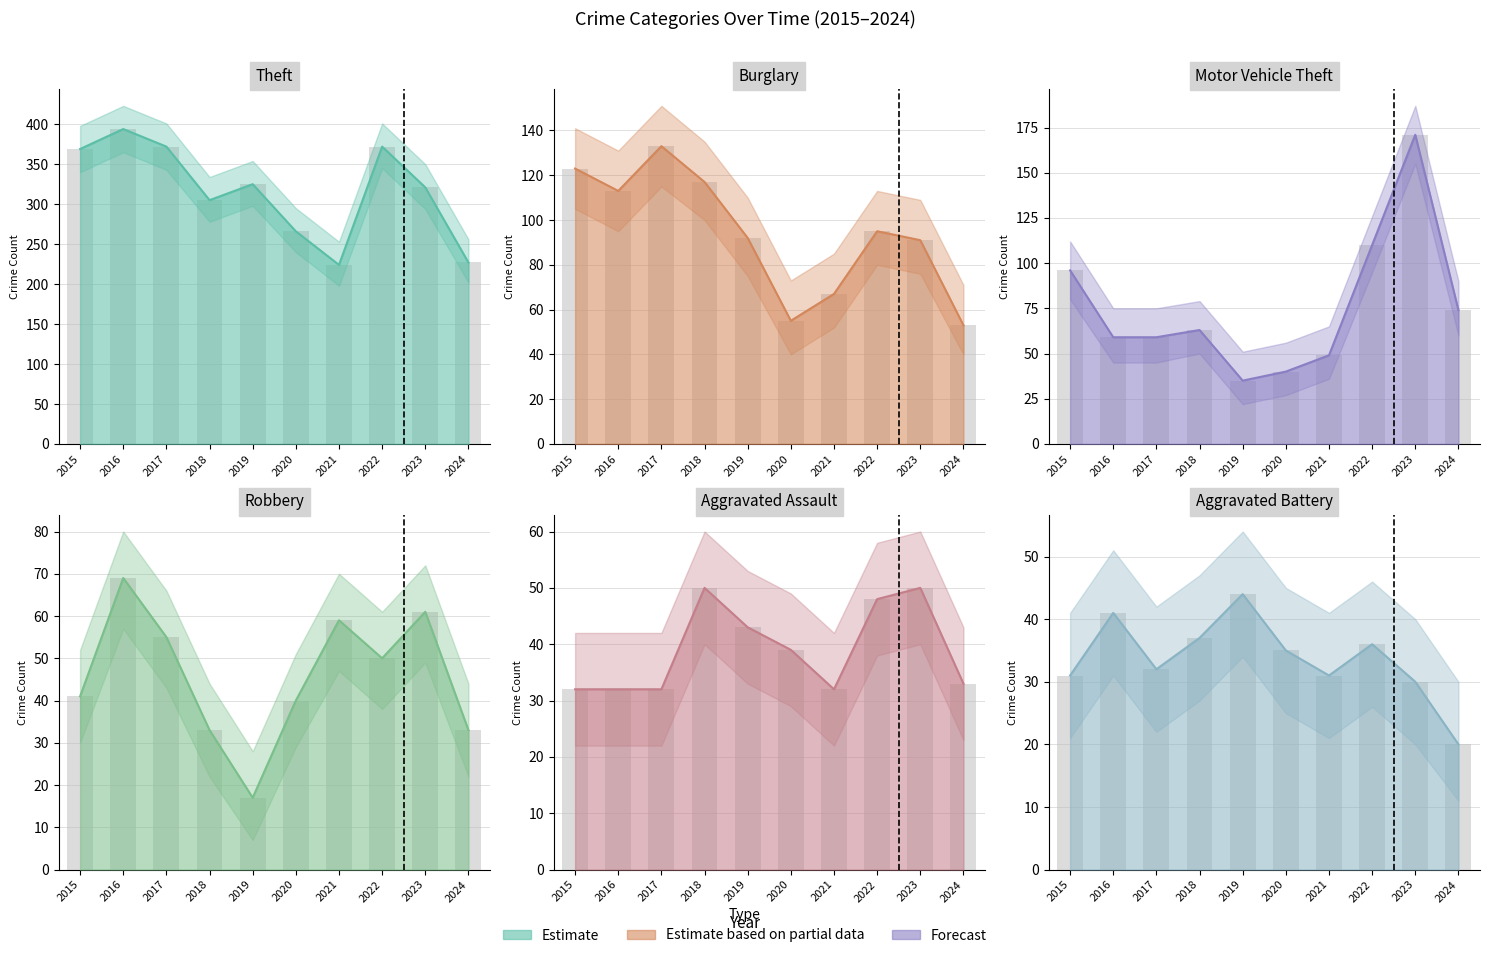

How many data points does each series have?

10